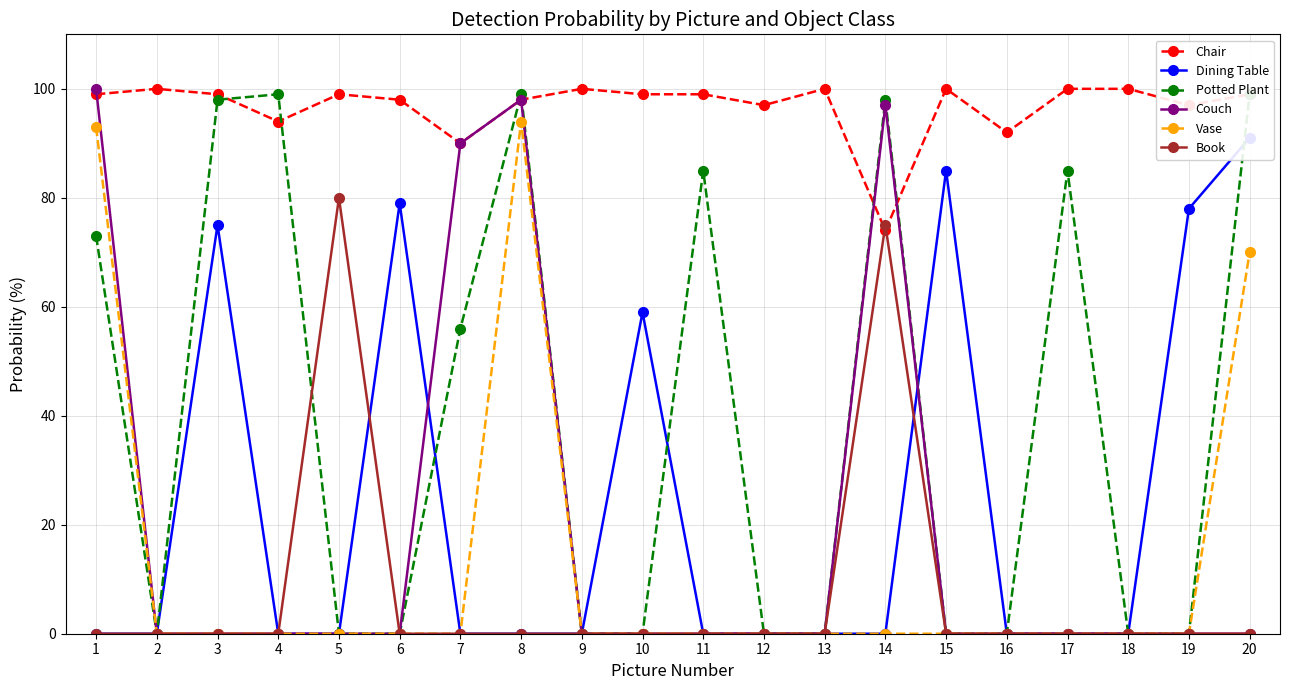

What is the approximate value of Chair at 12?

97